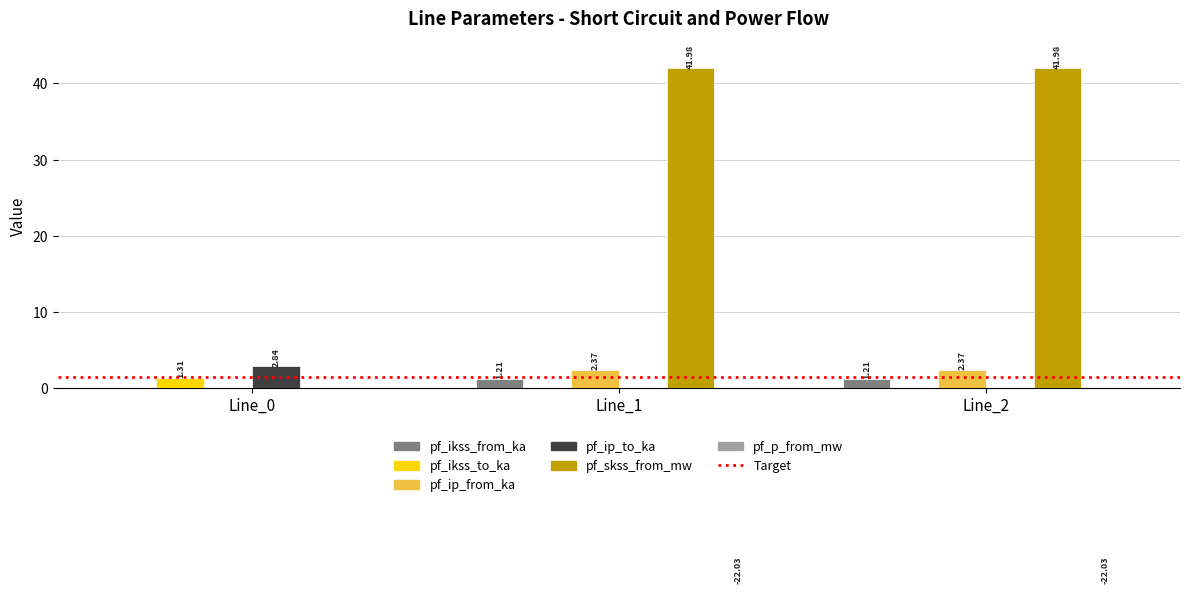

How many data points in pf_p_from_mw are less than -22?

2